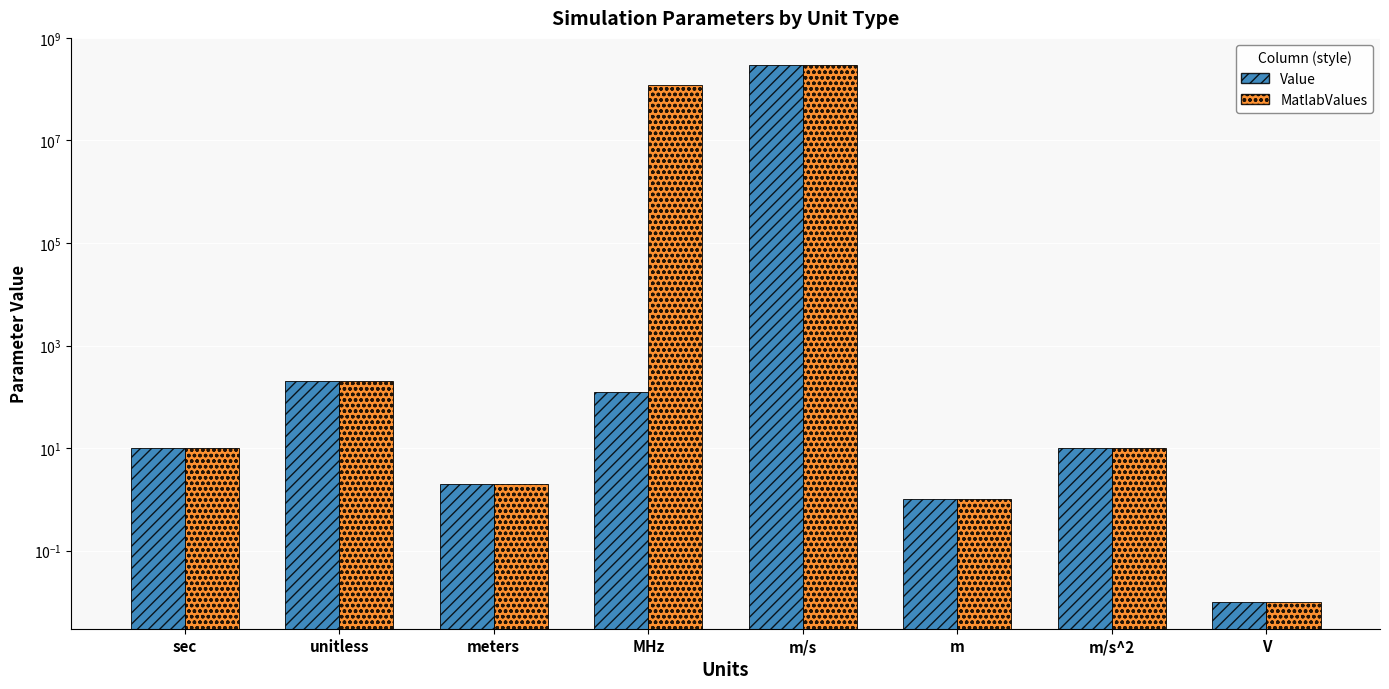

What is the approximate value of MatlabValues at sec?

10.0